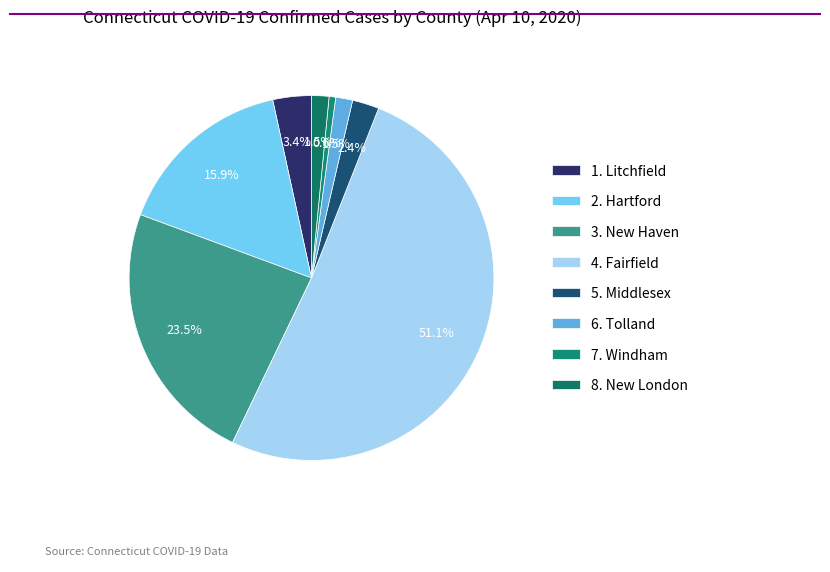

Do 1. Litchfield and 5. Middlesex together represent more than half of the pie?

No